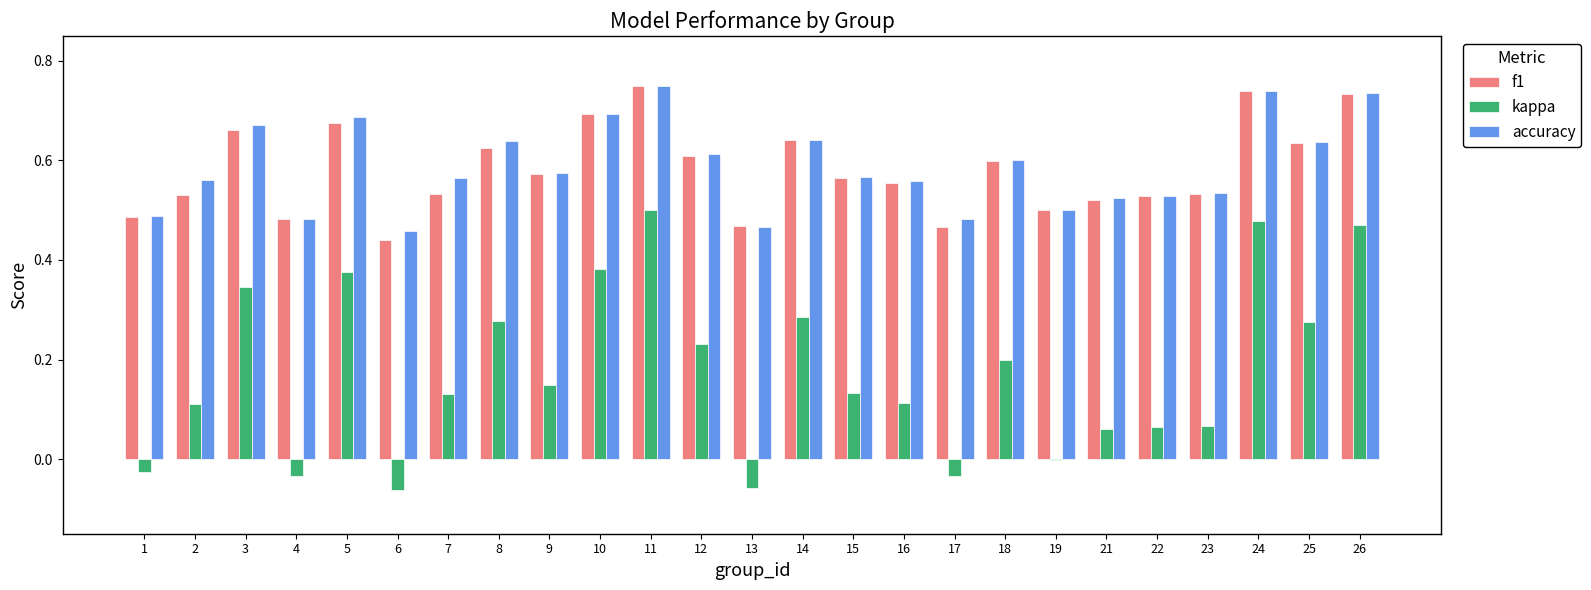

Is the value of f1 at 22 greater than the value of accuracy at 17?

Yes